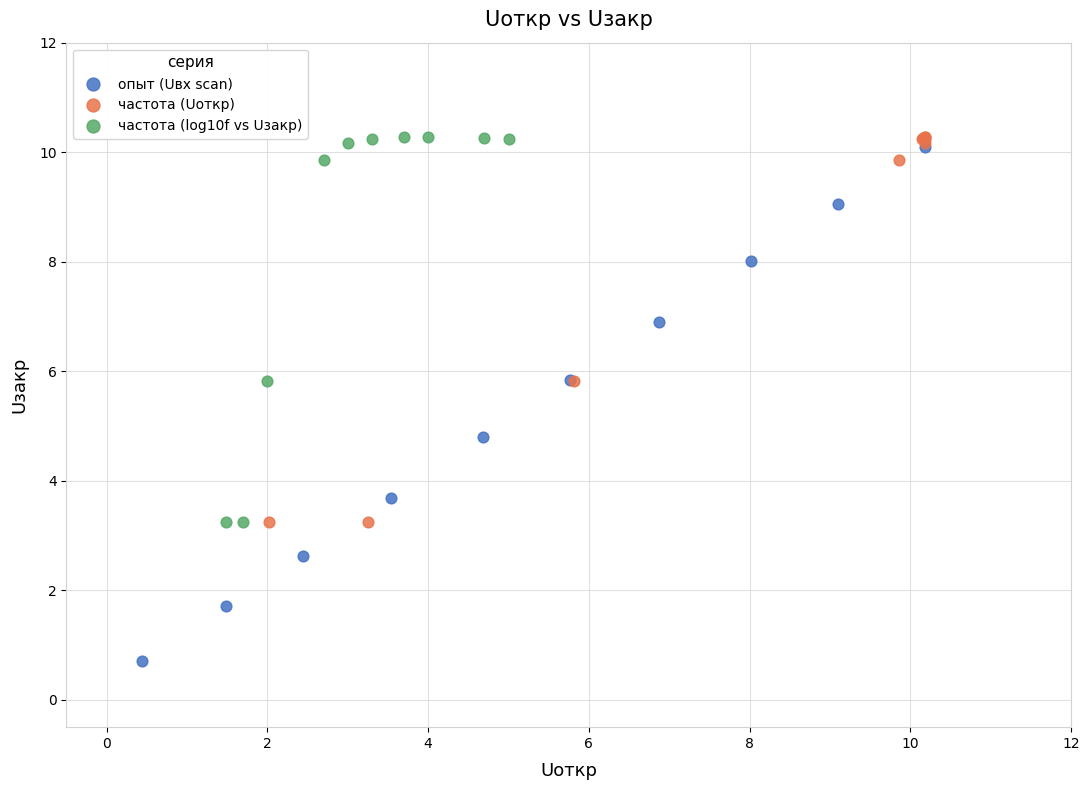

Which series reaches the minimum Y coordinate?

опыт (Uвх scan)